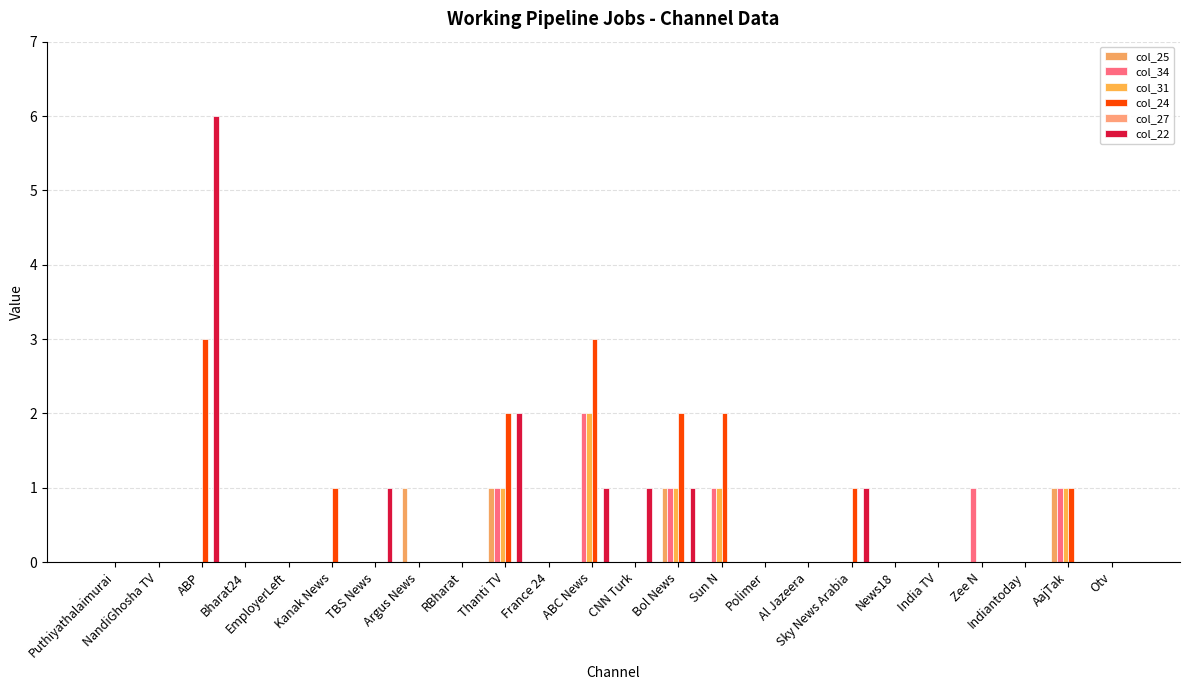

Where is col_24 nearest to the value 1?

Kanak News